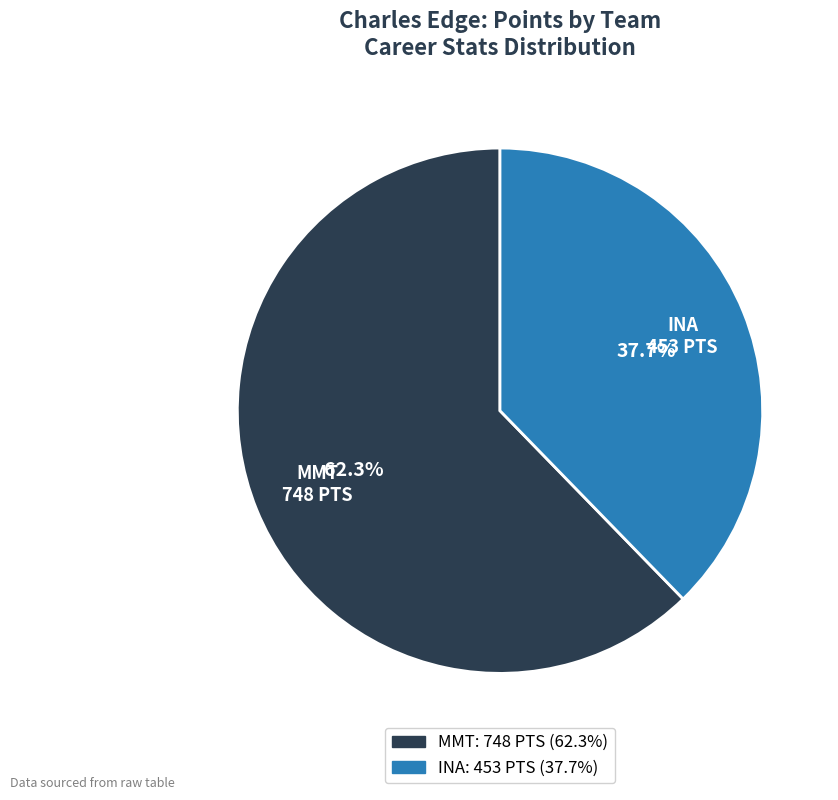

Which slice is the largest?

MMT